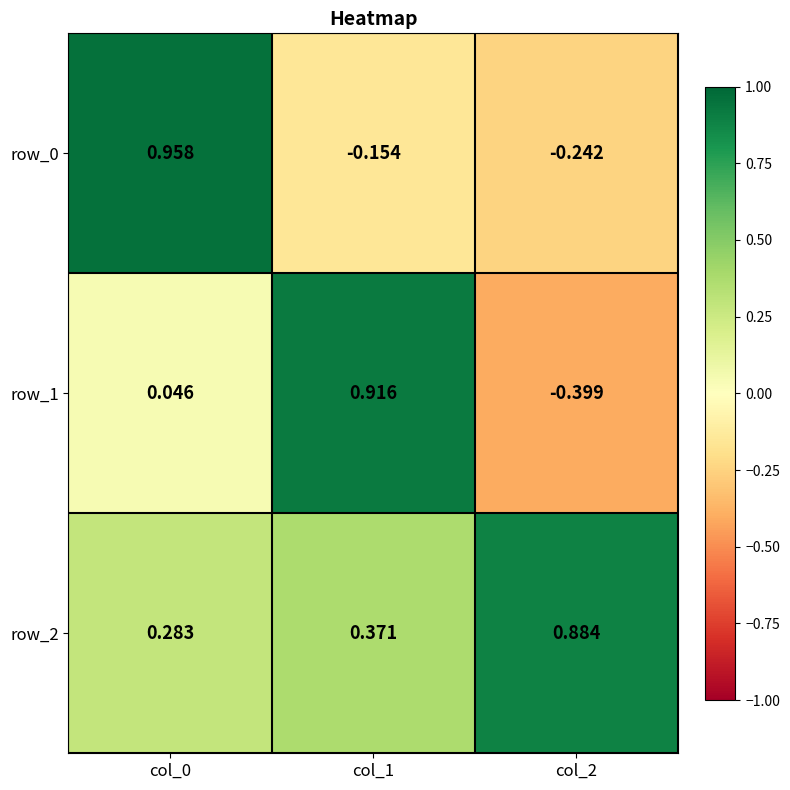

Where is row_2 nearest to the value 0?

col_0